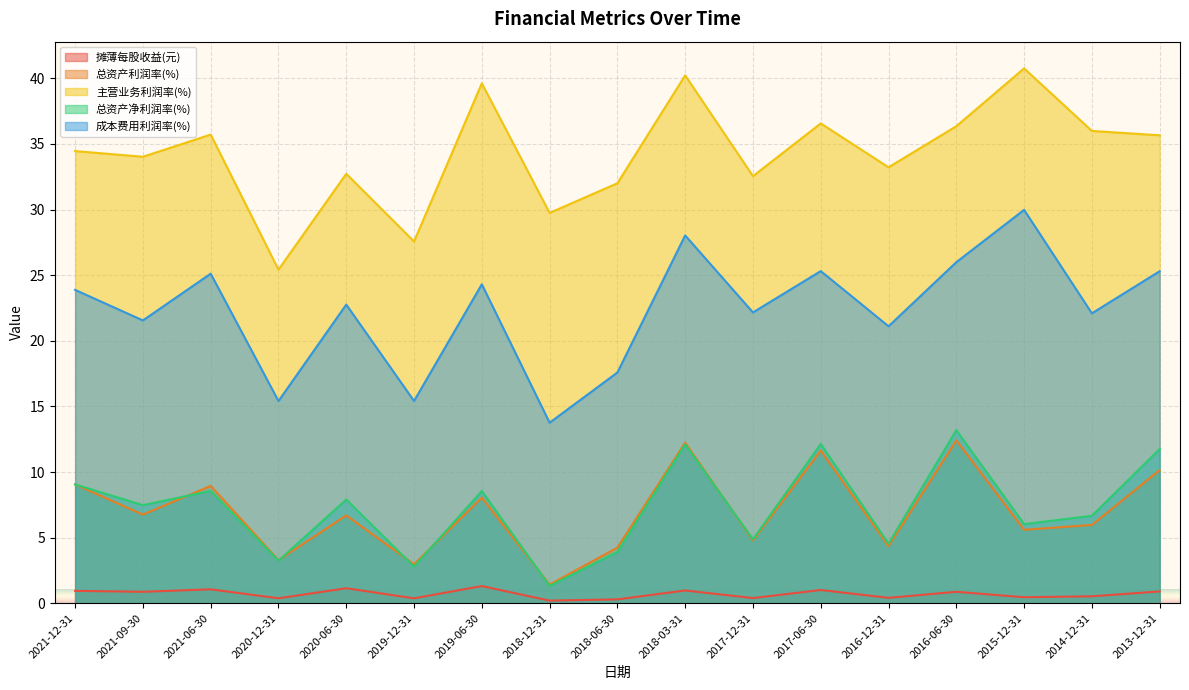

What is the average value of the 主营业务利润率(%) series?

34.3